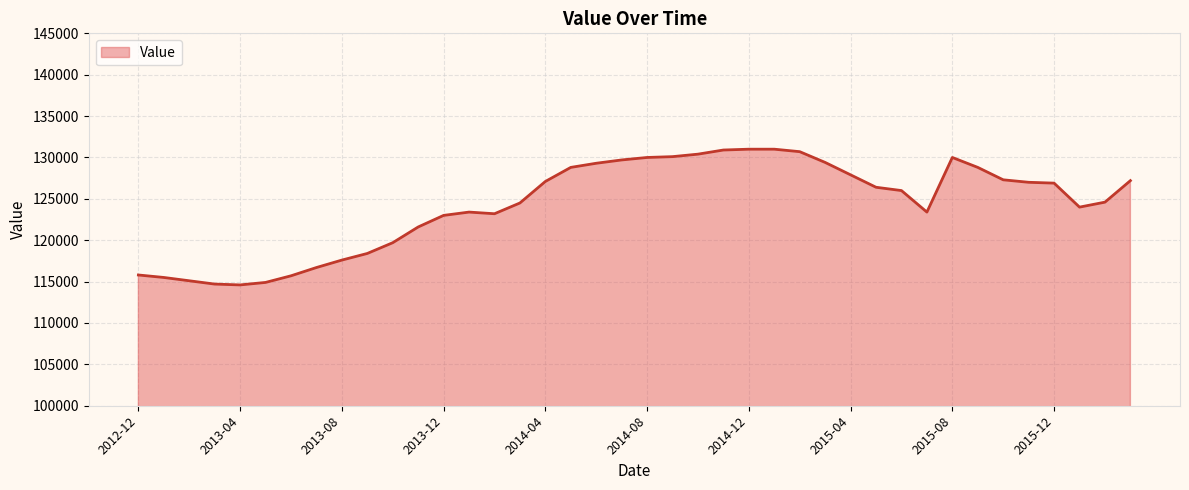

What is the smallest value displayed?

114600